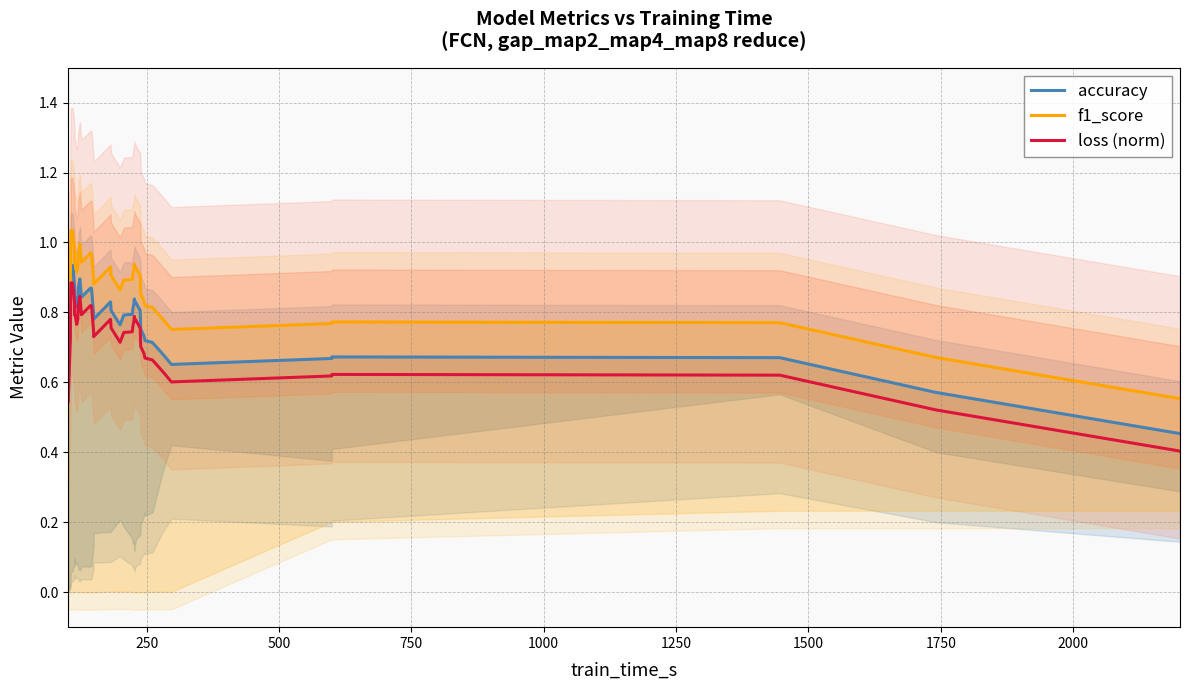

Rank the series by their average value, from highest to lowest.

f1_score, accuracy, loss (norm)